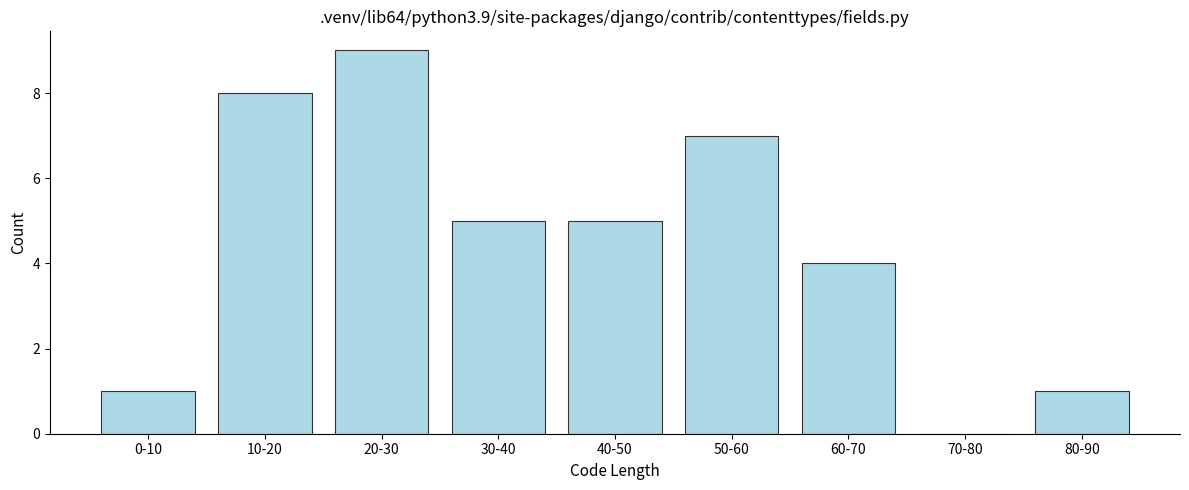

Reading left to right, what are all the values shown in this chart?

0-10=1	10-20=8	20-30=9	30-40=5	40-50=5	50-60=7	60-70=4	70-80=0	80-90=1